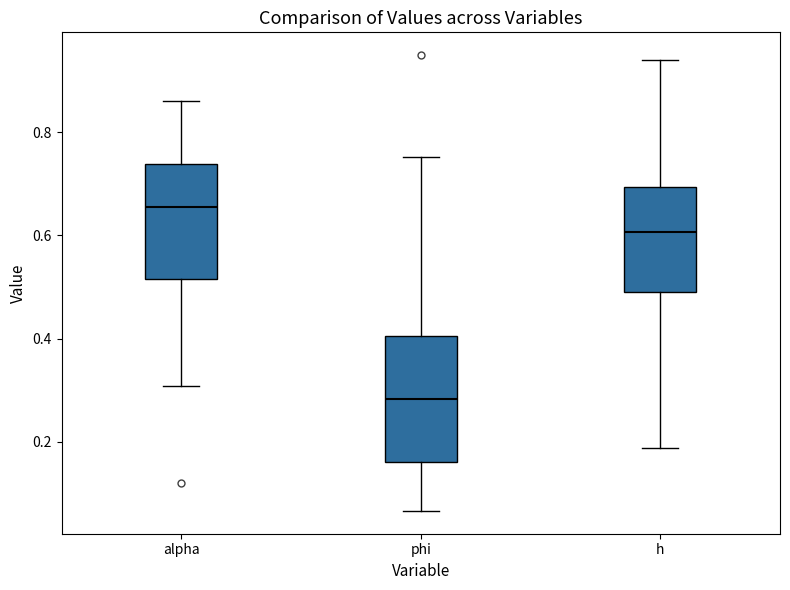

Reading left to right, transcribe this box plot: for each box, give where its median line is, the range the box spans, and where its two whiskers end, as read against the y-axis. The values are not printed on the chart, so give them approximately, as read against the axis.

alpha: median 0.66, box 0.52 to 0.74, whiskers 0.30 to 0.86
phi: median 0.28, box 0.16 to 0.40, whiskers 0.06 to 0.76
h: median 0.60, box 0.50 to 0.70, whiskers 0.18 to 0.94